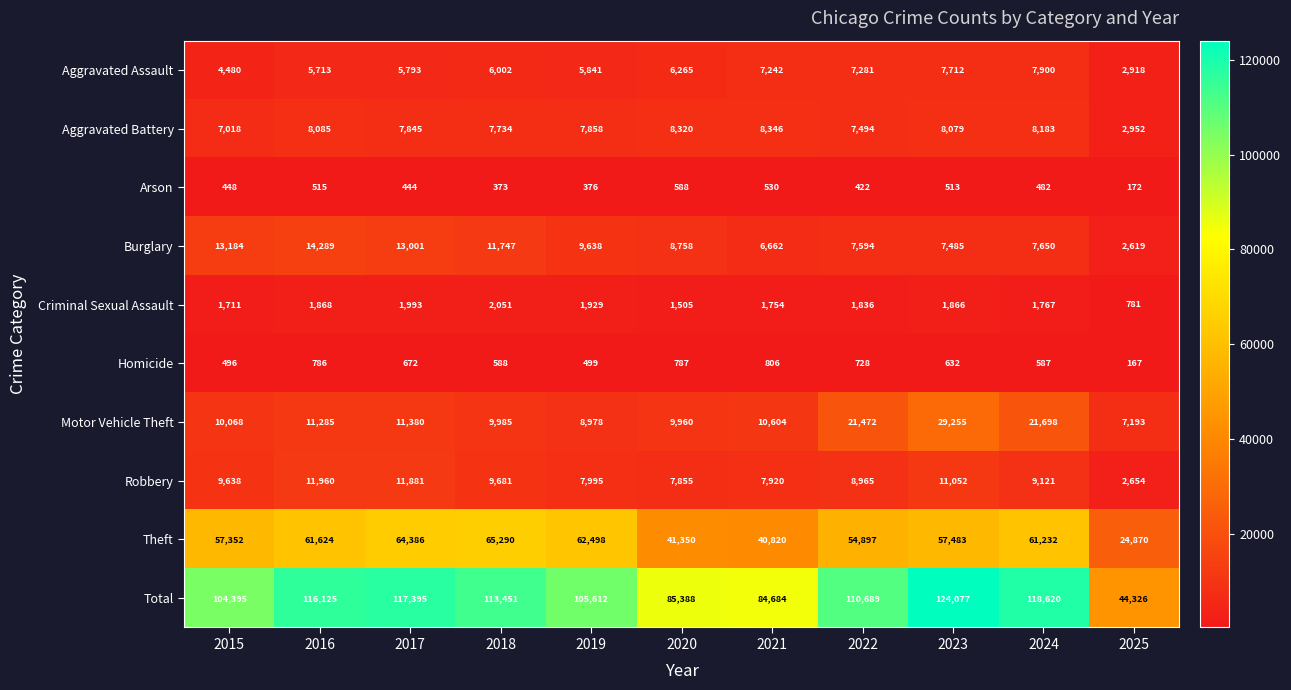

What is the smallest value displayed?

167